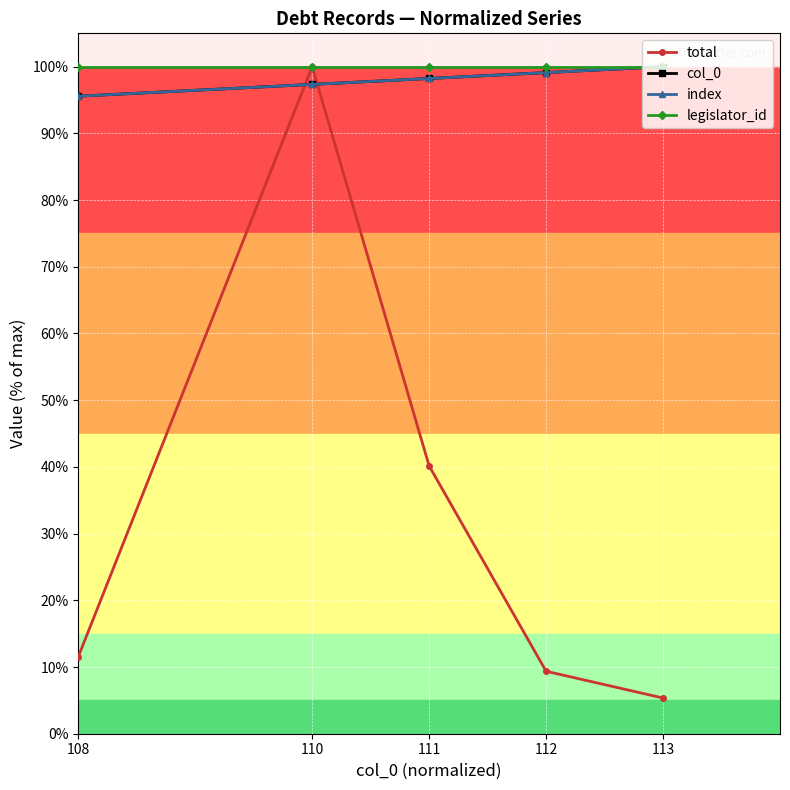

At how many categories does at least one series exceed 16?

5